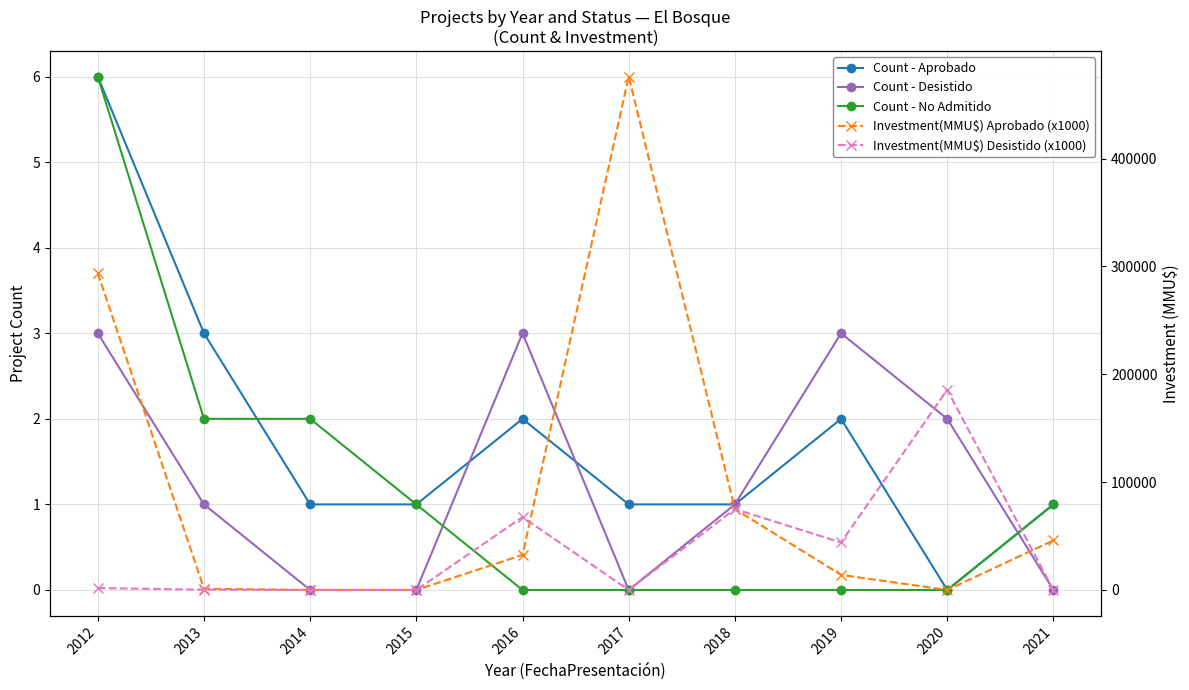

How many interior local peaks does the Investment(MMU$) Desistido (x1000) series have?

3